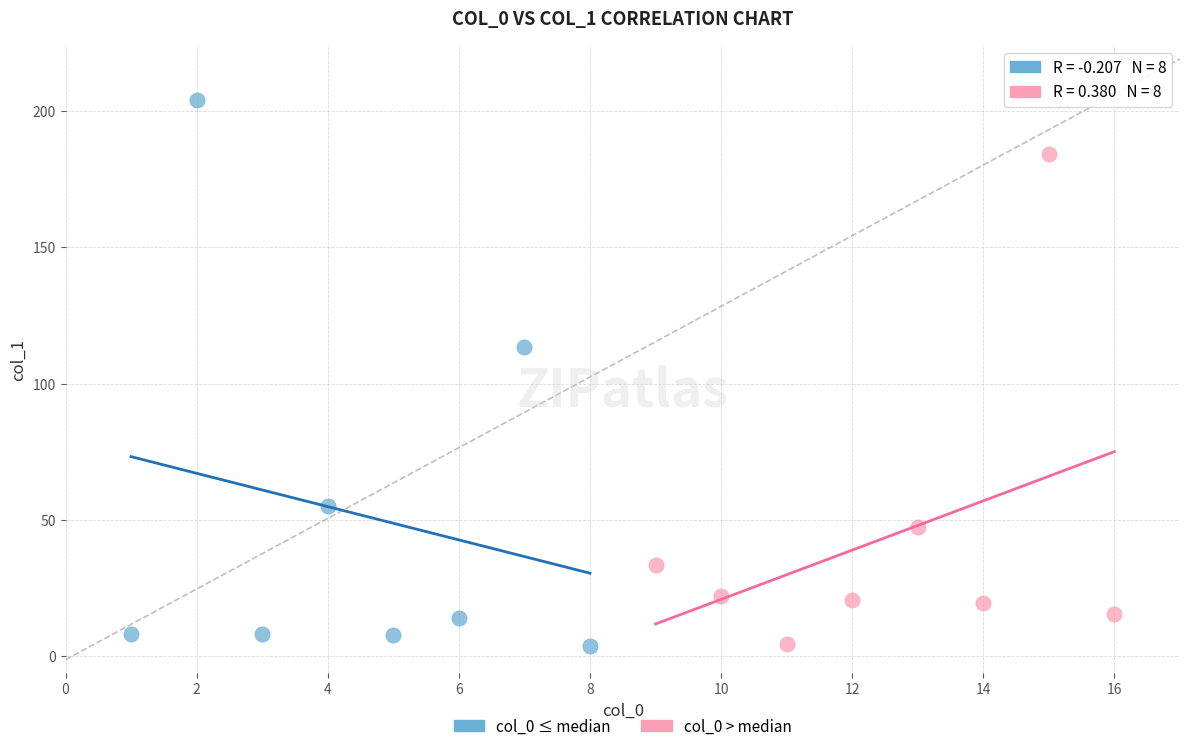

Which series has the widest spread of Y values?

col_0 ≤ median